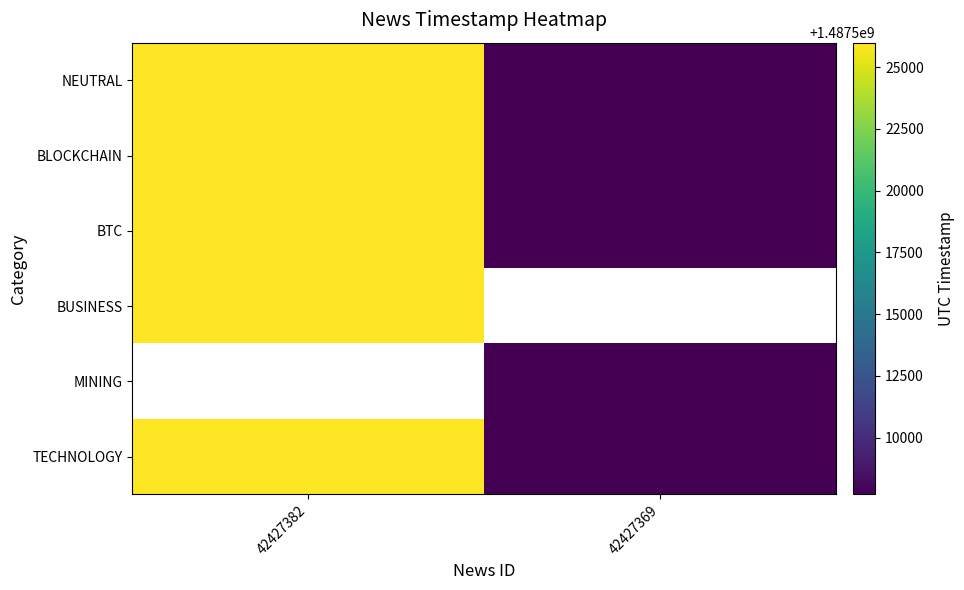

Is the value of BLOCKCHAIN at 42427369 greater than the value of TECHNOLOGY at 42427382?

No